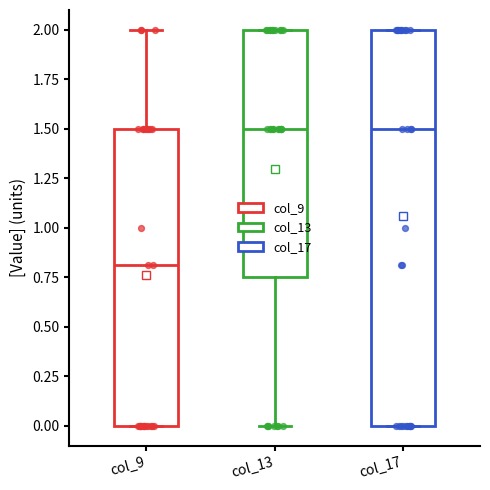

Which box has the lowest median line?

col_9